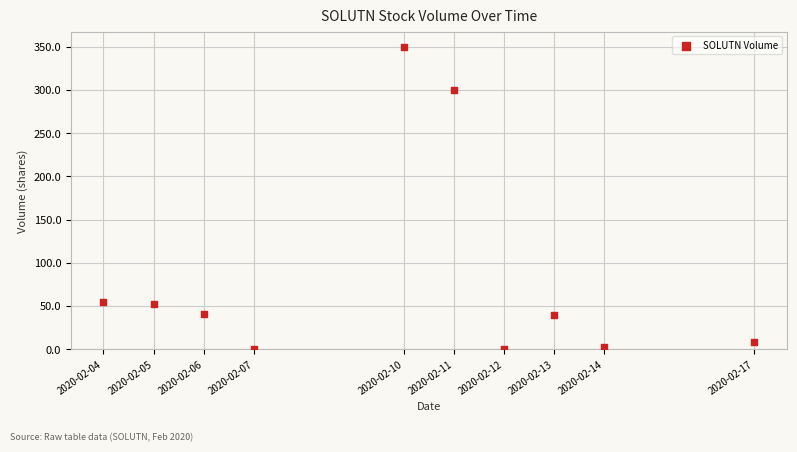

What is the average X value?

1581284160.0